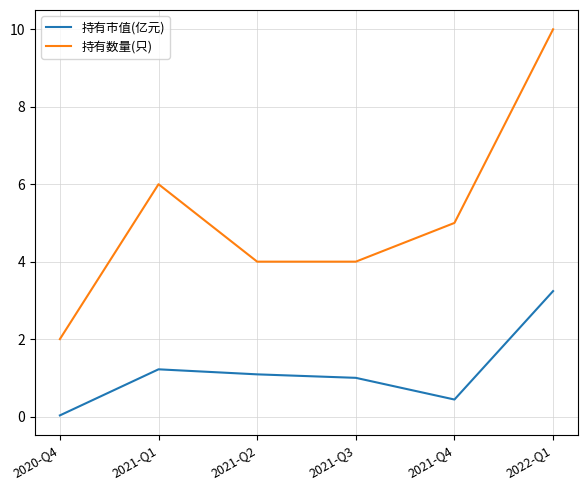

List the series in order of their overall mean, lowest first.

持有市值(亿元), 持有数量(只)